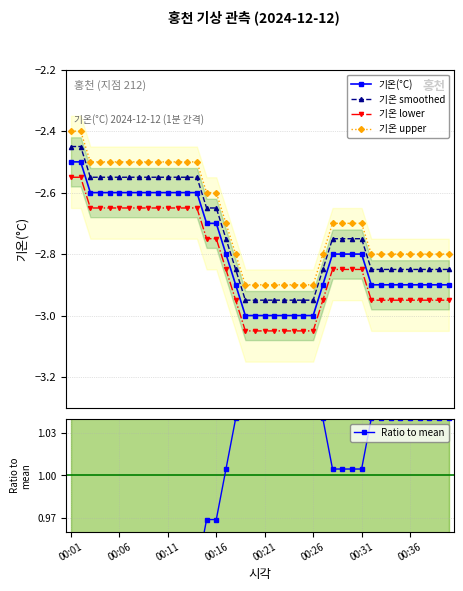

At how many categories does at least one series exceed 0?

40